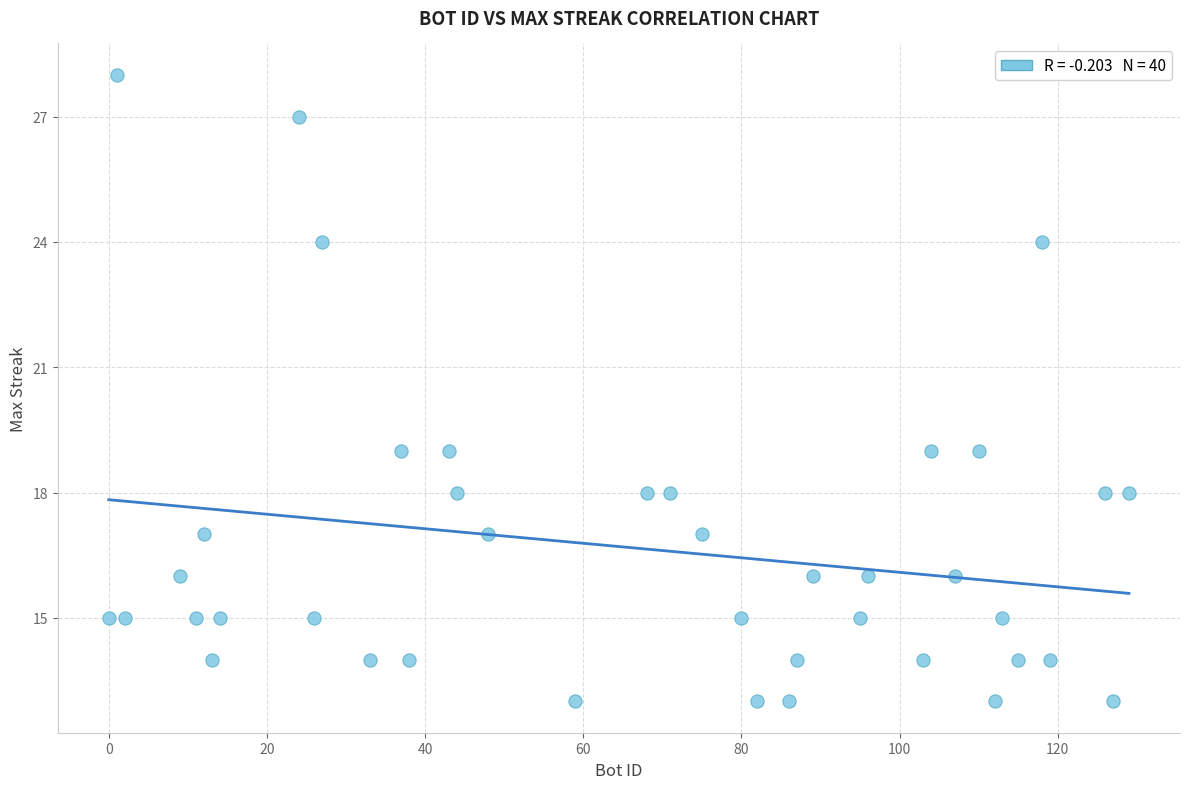

What is the range of X values (max minus min)?

129